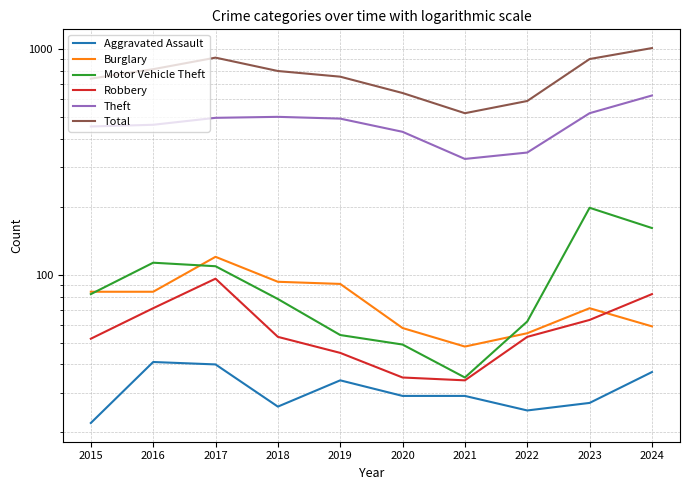

What is the difference between the second highest and second lowest values in the Theft series?

172